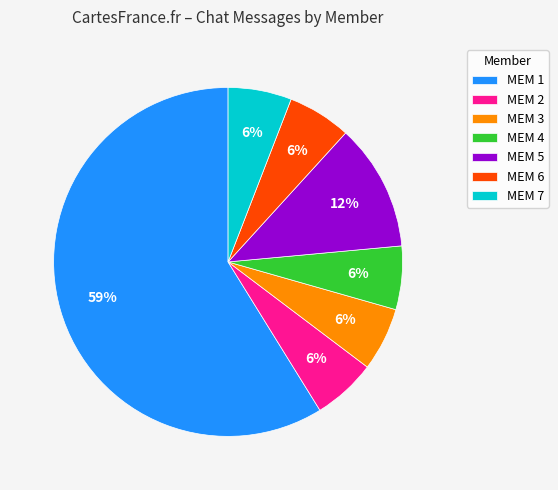

The MEM 3 slice represents 6% of the pie. True or false?

True